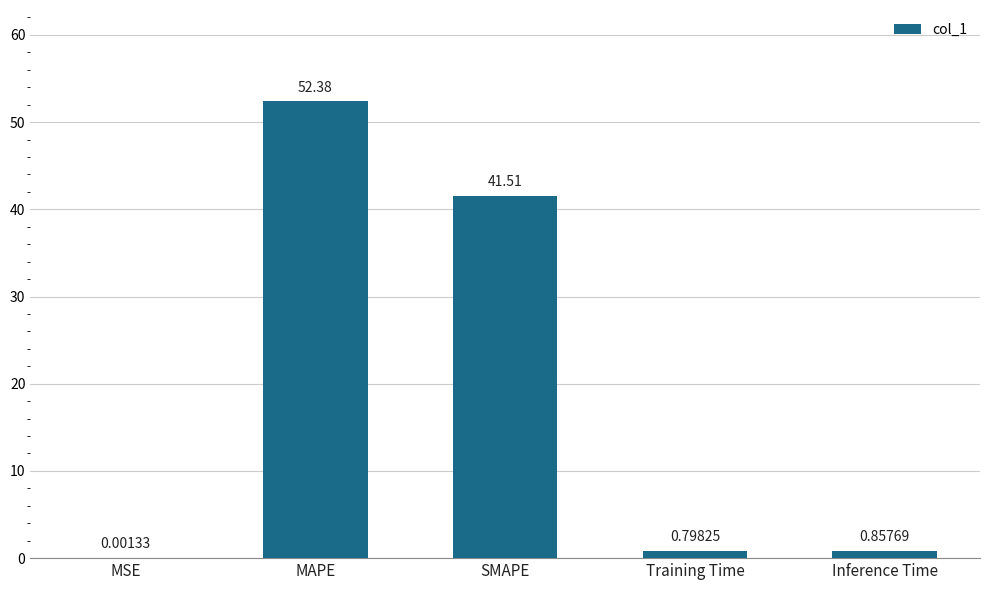

Which category has the highest value across all series?

MAPE